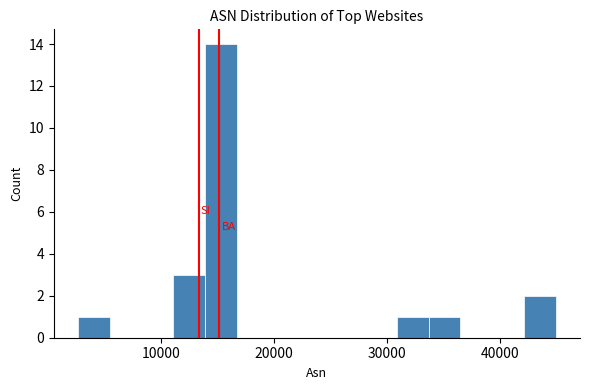

Around what value on the x-axis is the tallest bar? Give the approximate position of its centre, as read against the axis.

15000